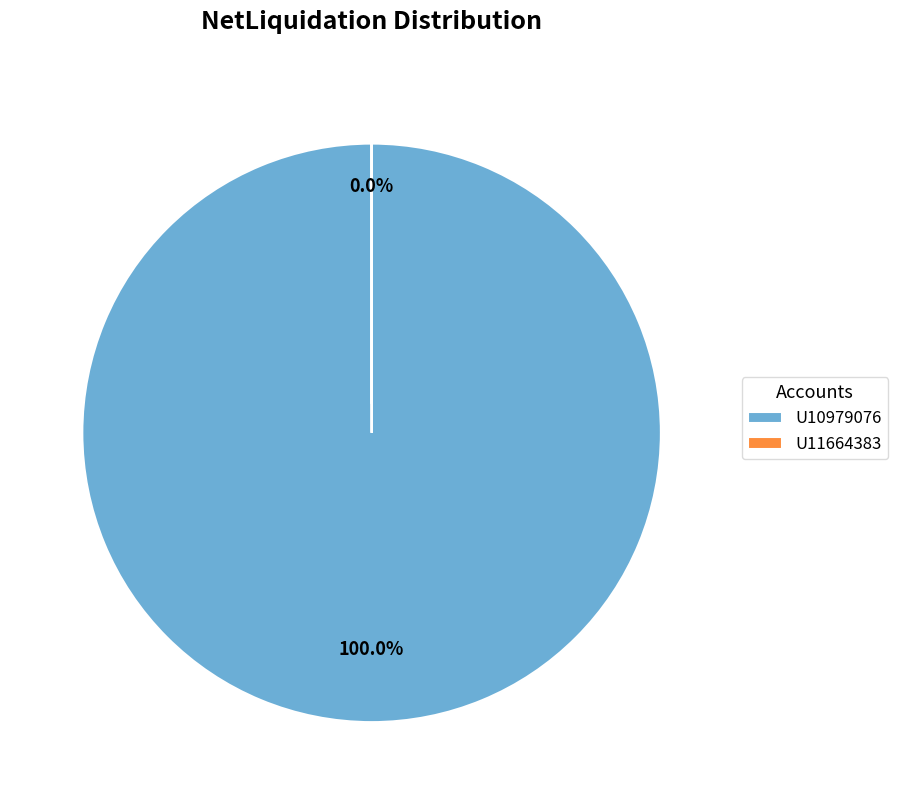

Is there any slice that represents more than half of the pie?

Yes